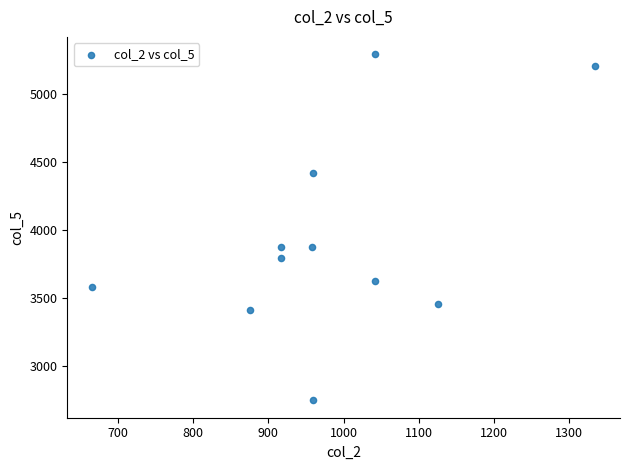

What is the average X value?

981